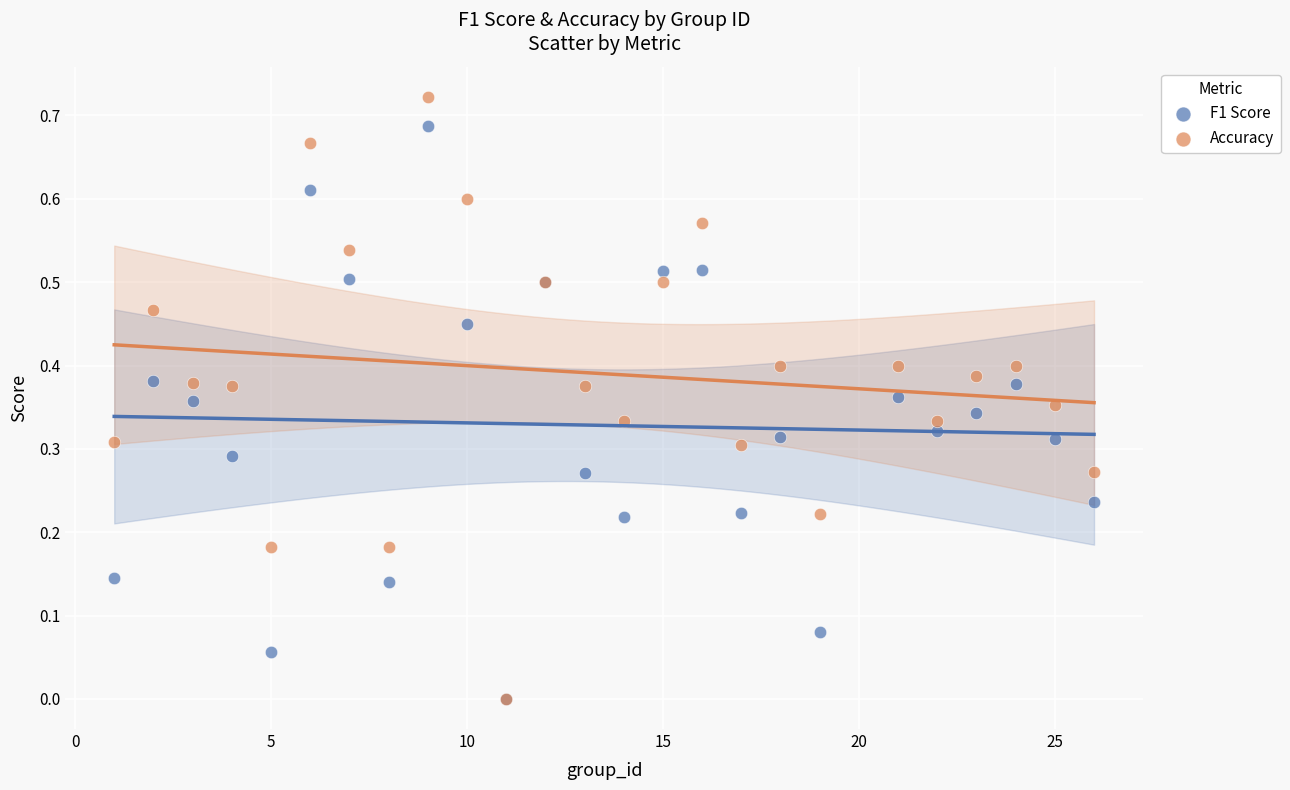

Which series has the largest Y range (max minus min)?

Accuracy